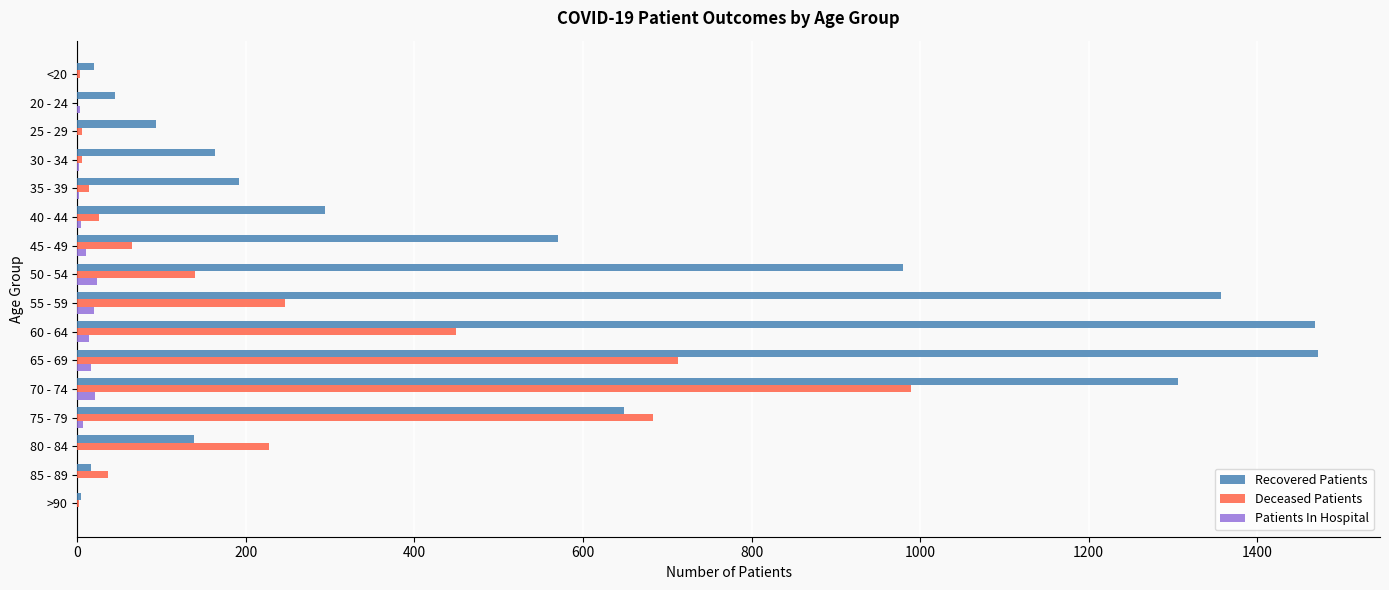

What is the sum of all Patients In Hospital values?

125